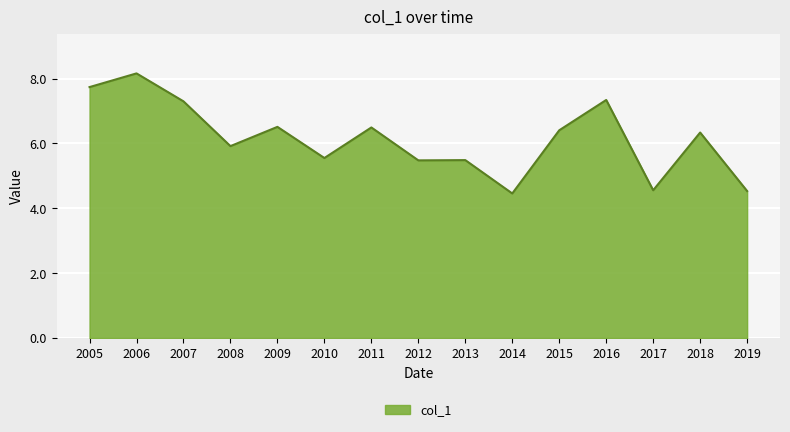

True or false: the data shows 3.7 at 2010.

False